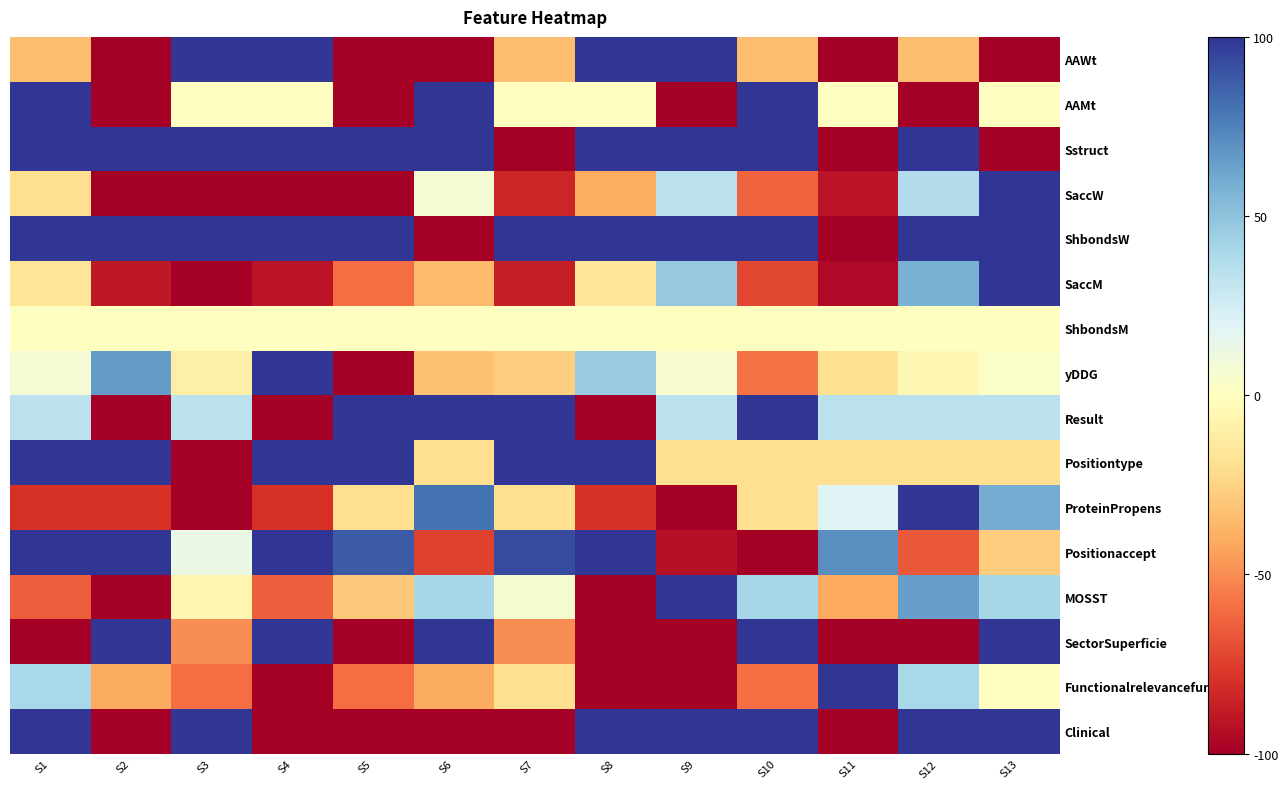

Count the number of categories in the chart.

13